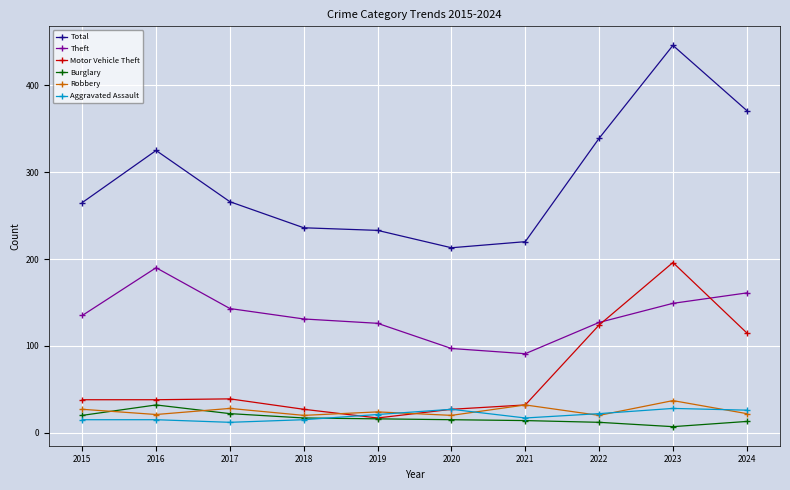

True or false: Motor Vehicle Theft has more than 0 interior local peaks.

True